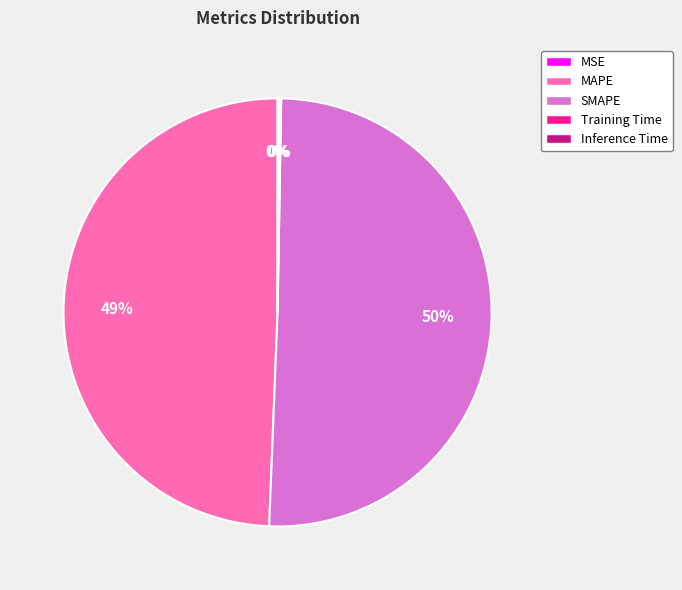

What is the largest slice in the pie chart?

SMAPE